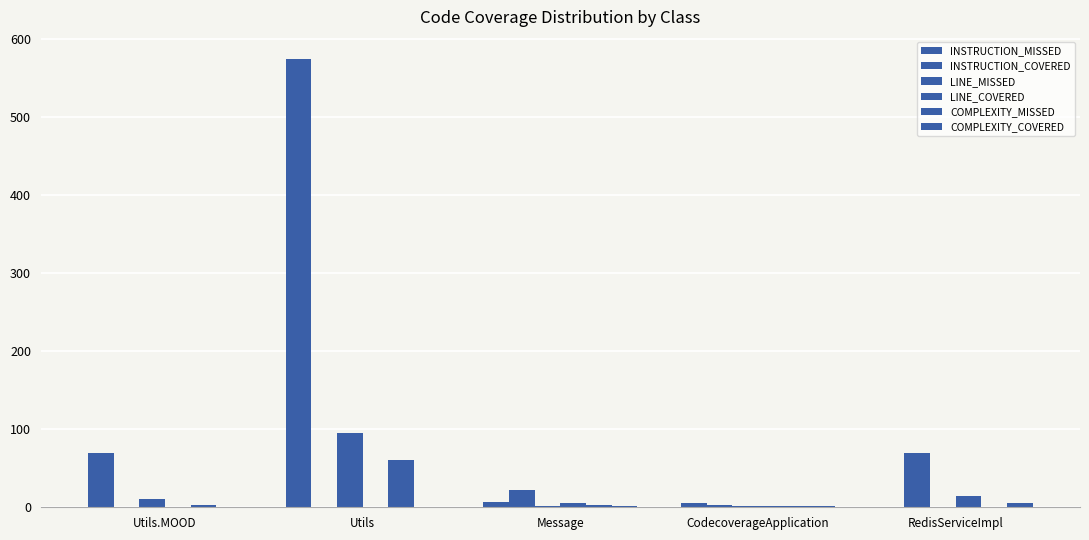

How many series are shown in this chart?

6